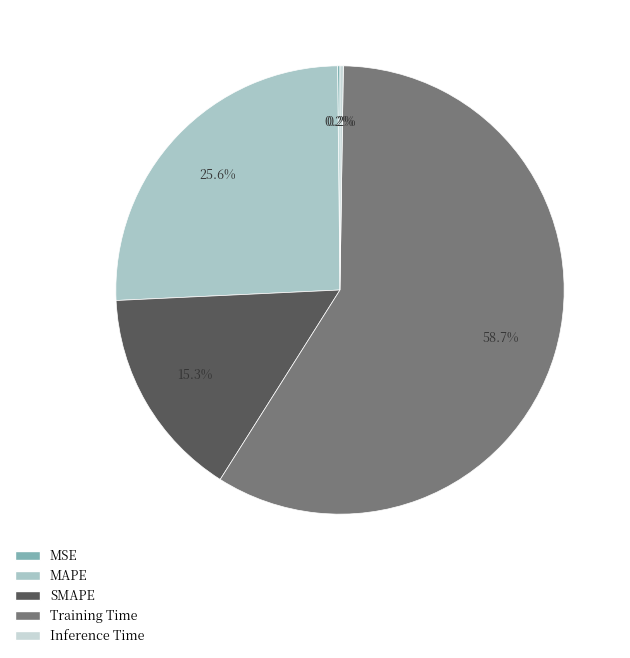

Combined, do Training Time and MSE account for over 50%?

Yes